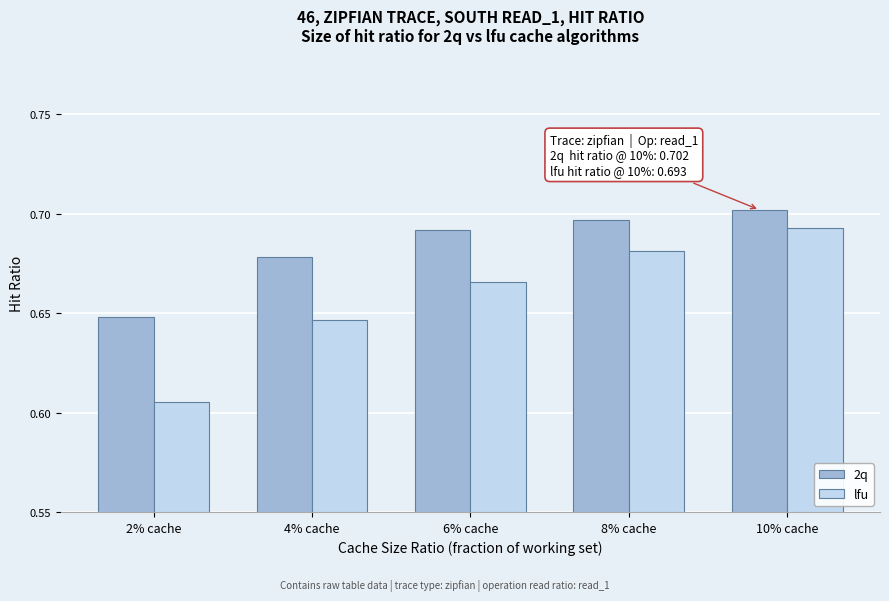

The 2q series shows 0.7 at 6% cache. True or false?

True